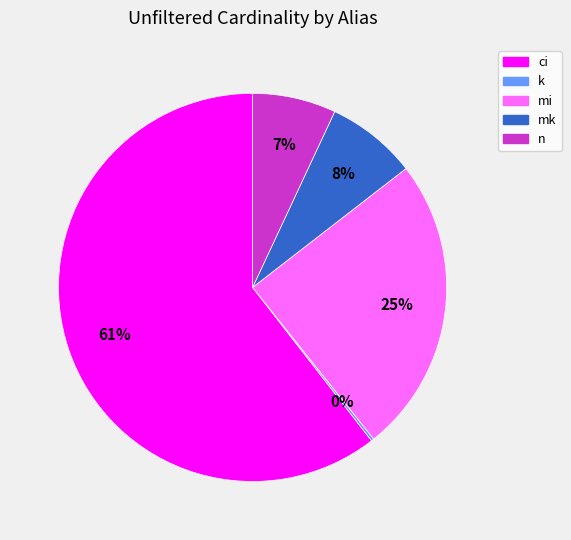

Between ci and mi, which is larger?

ci